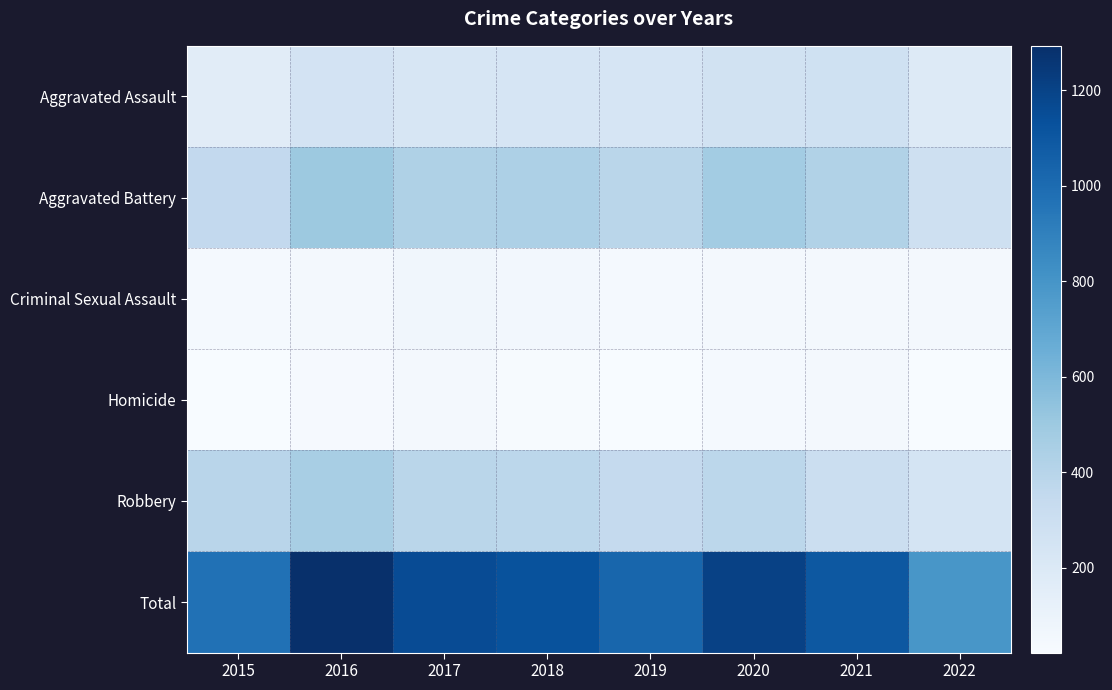

At which label is Robbery closest to 351?

2019